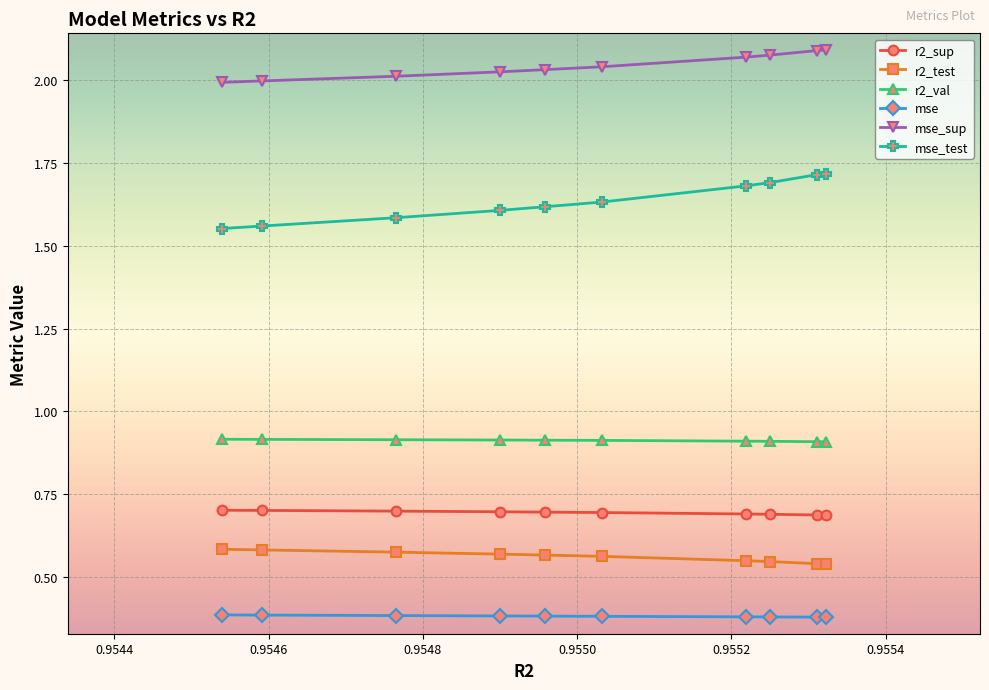

At how many categories does at least one series exceed 0?

10